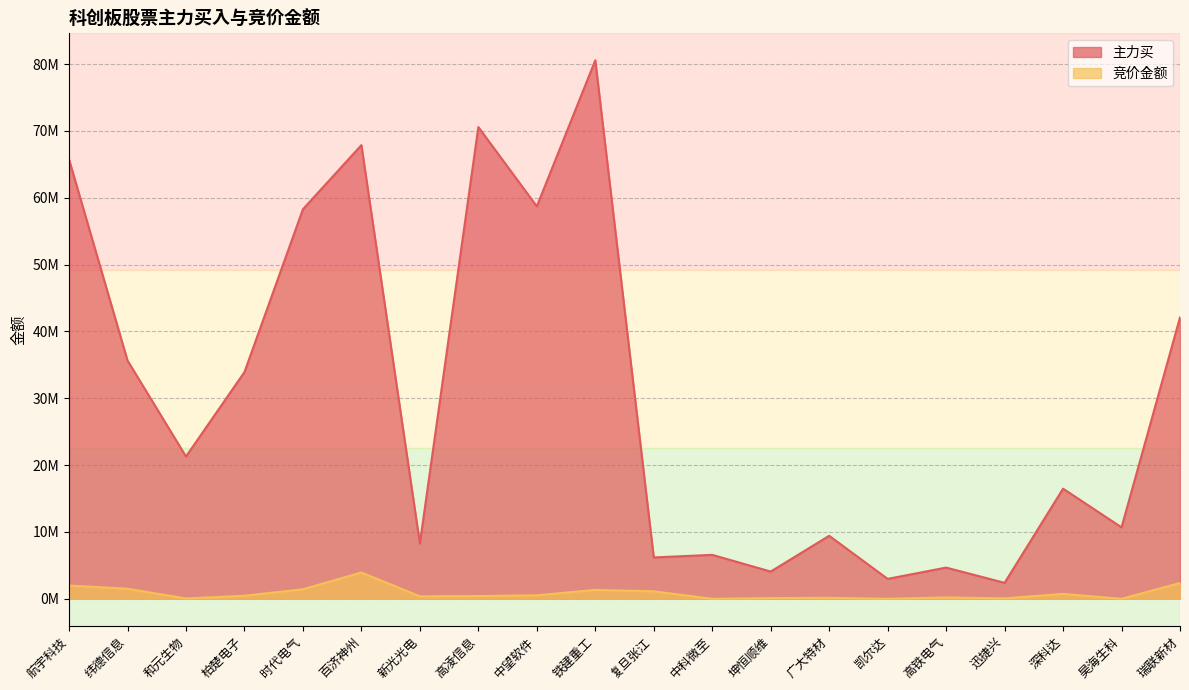

What is the sum of the 主力买 values at 高凌信息 and 中科微至?

77157257